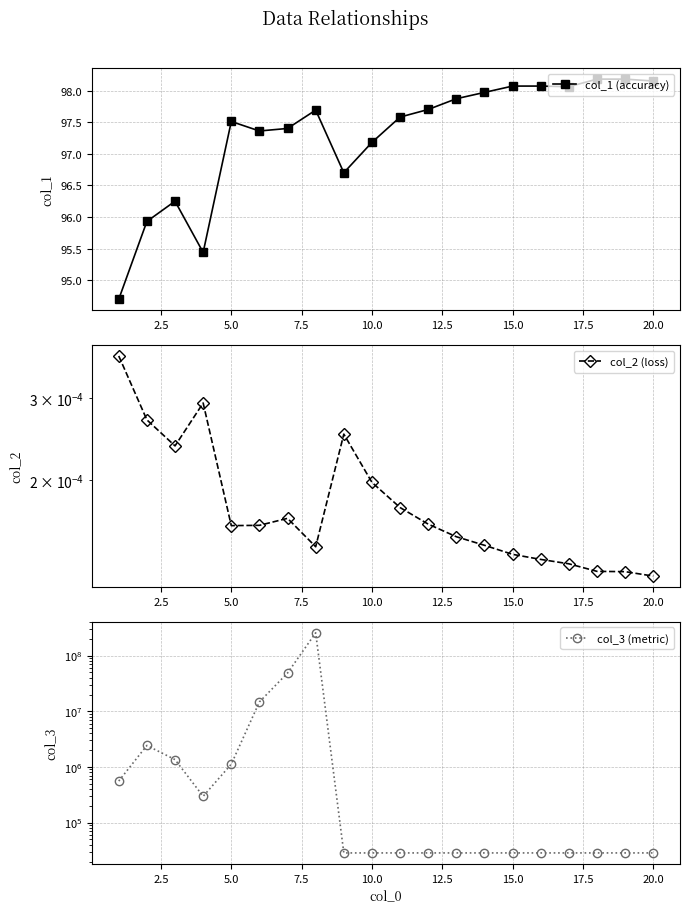

In col_1 (accuracy), how many points are higher than both neighbors (excluding endpoints)?

3